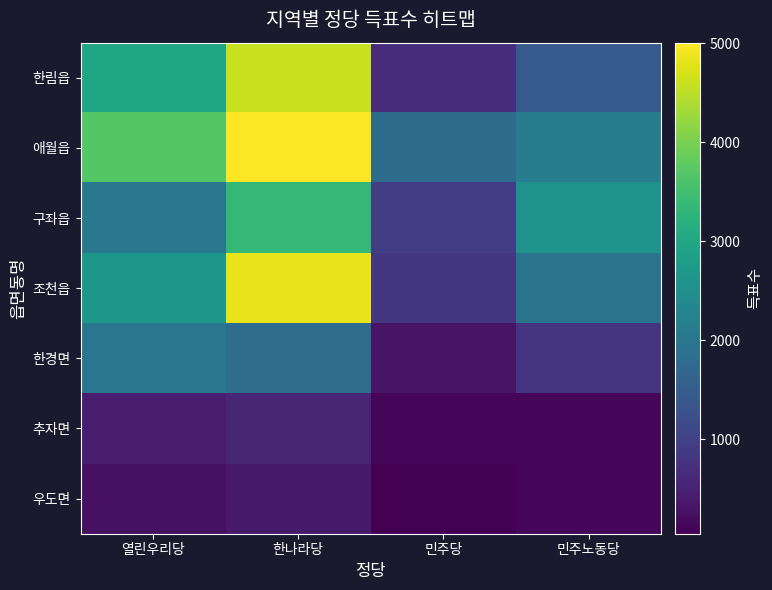

Reading left to right, extract all data points from this chart.

한림읍: 열린우리당=2962	한나라당=4593	민주당=675	민주노동당=1441
애월읍: 열린우리당=3691	한나라당=5005	민주당=1795	민주노동당=2124
구좌읍: 열린우리당=2025	한나라당=3351	민주당=958	민주노동당=2586
조천읍: 열린우리당=2666	한나라당=4832	민주당=854	민주노동당=1953
한경면: 열린우리당=1993	한나라당=1821	민주당=301	민주노동당=804
추자면: 열린우리당=422	한나라당=584	민주당=135	민주노동당=120
우도면: 열린우리당=272	한나라당=408	민주당=44	민주노동당=139